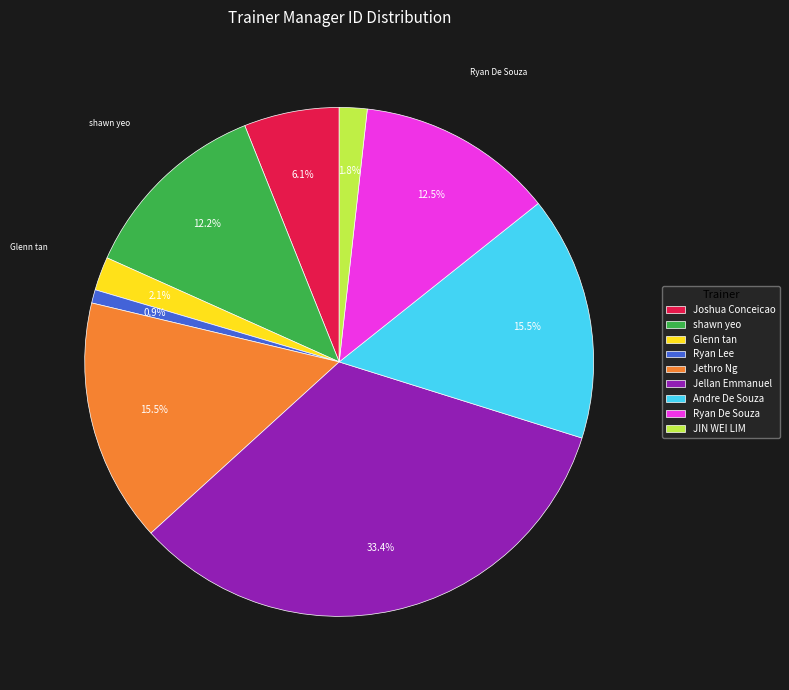

Between shawn yeo and Glenn tan, which is larger?

shawn yeo